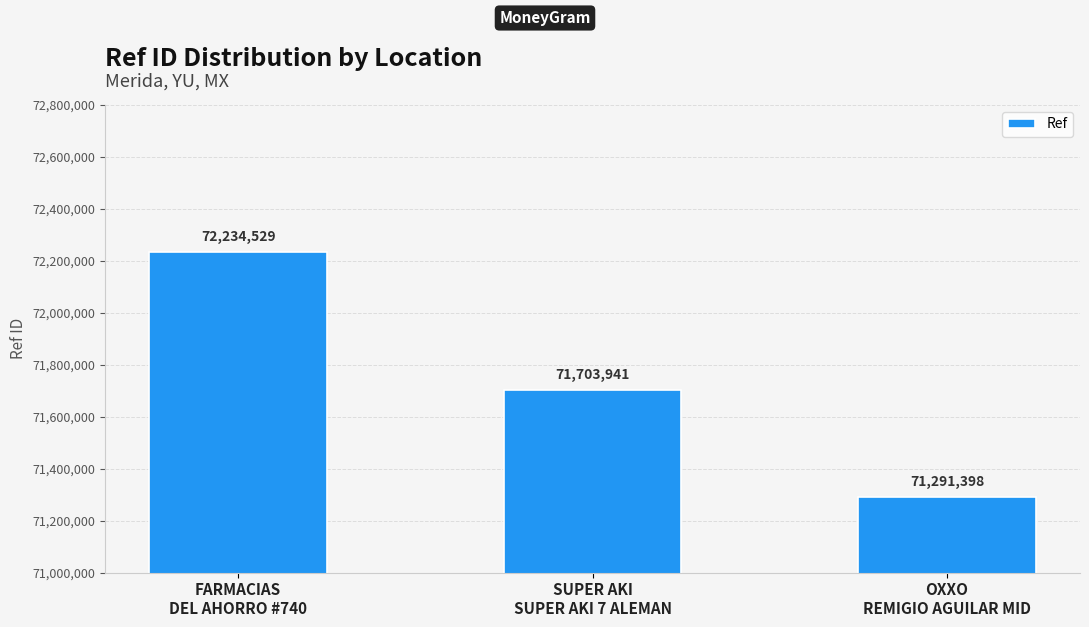

What is the change in value from FARMACIAS
DEL AHORRO #740 to SUPER AKI
SUPER AKI 7 ALEMAN?

-530588